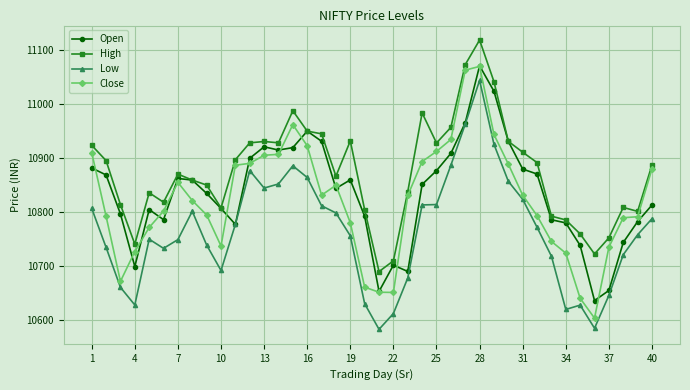

What is the minimum value for High?

10690.4